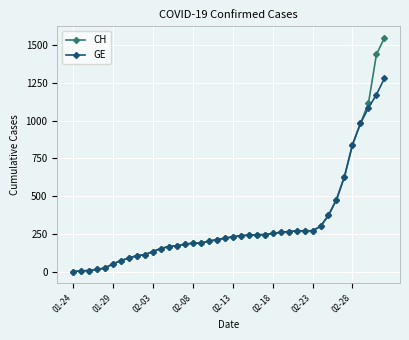

What is the lowest value of the CH series?

4